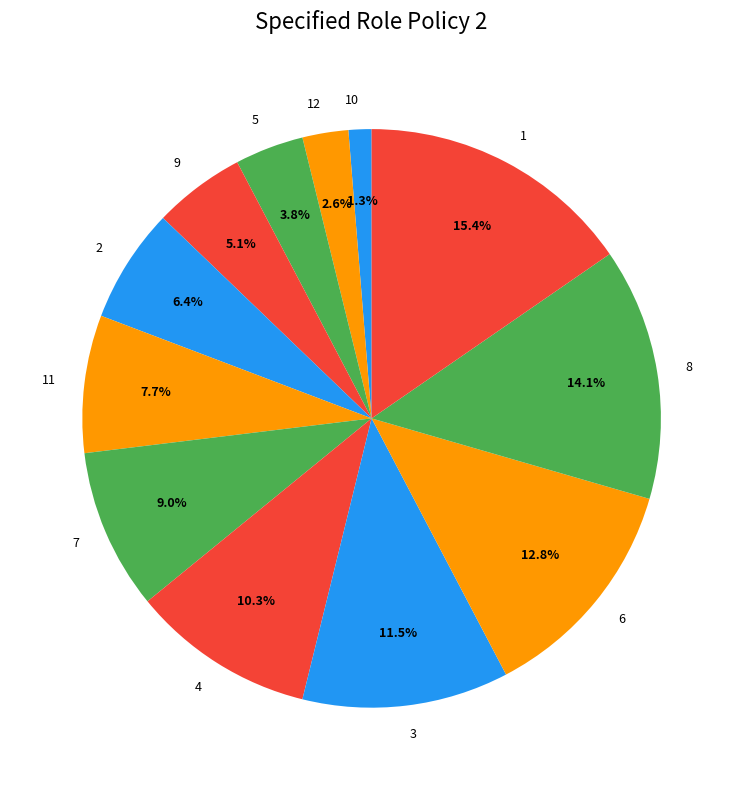

Which slice is the largest?

1